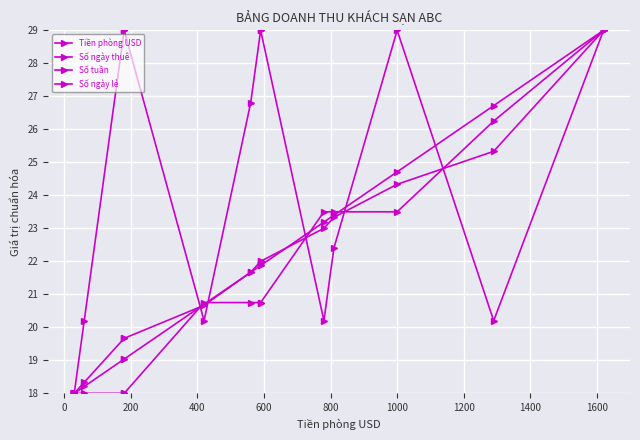

How many data points in Số tuần are above 20?

9